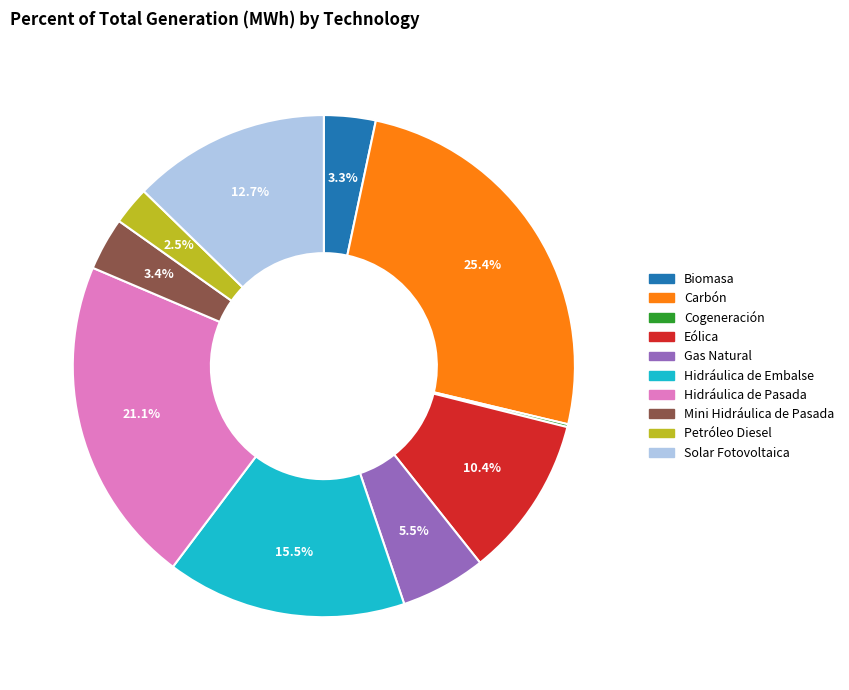

Which slice is the largest?

Carbón